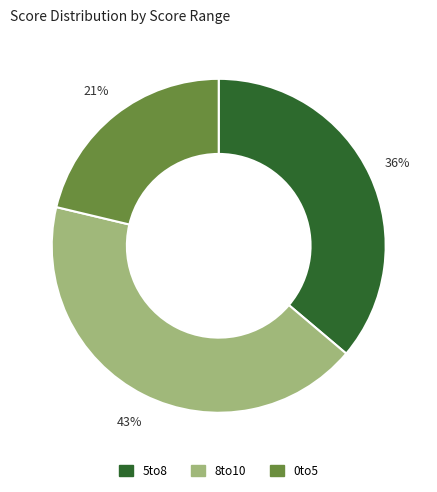

Is there a majority slice in this chart?

No